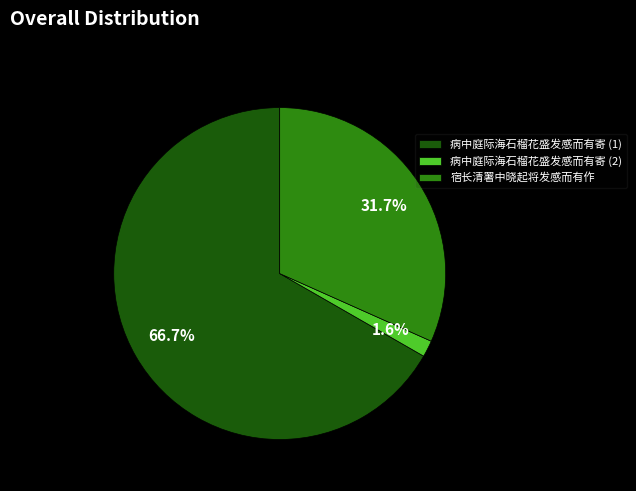

Does 病中庭际海石榴花盛发感而有寄 (1) account for over 50% of the chart?

Yes